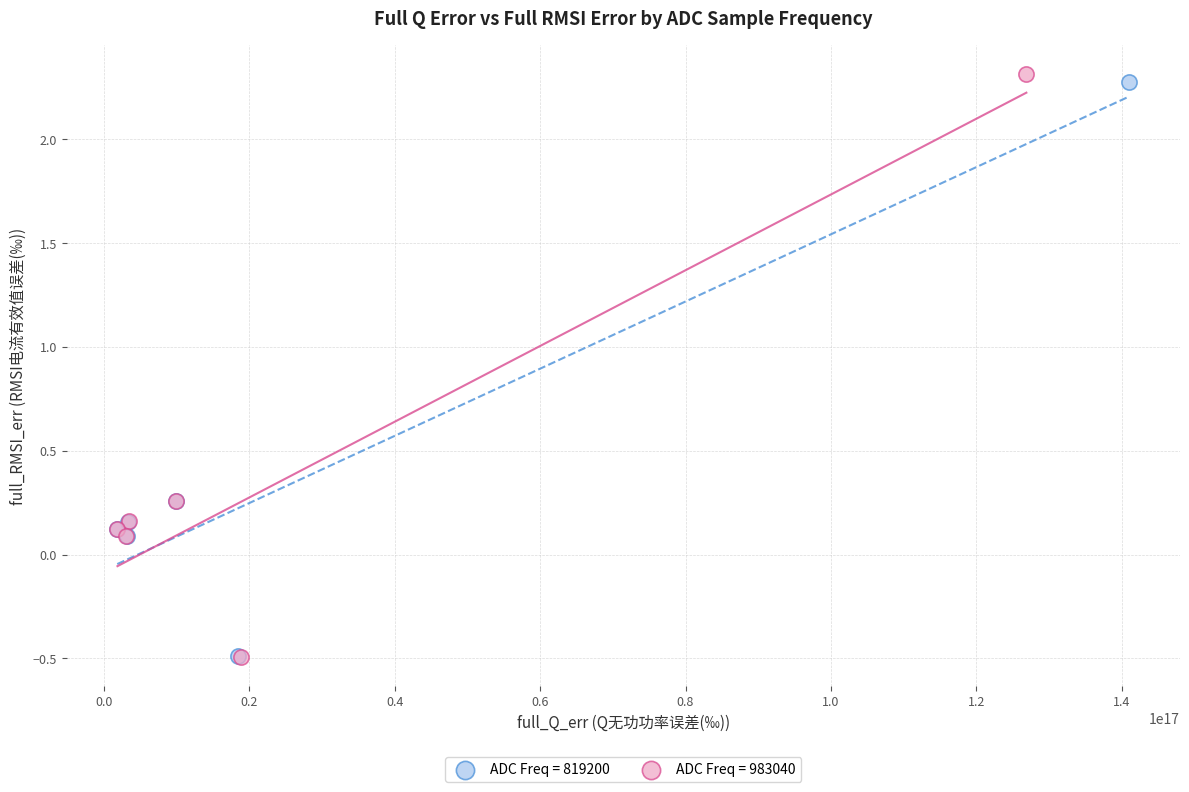

Which series has the widest spread of Y values?

ADC Freq = 983040